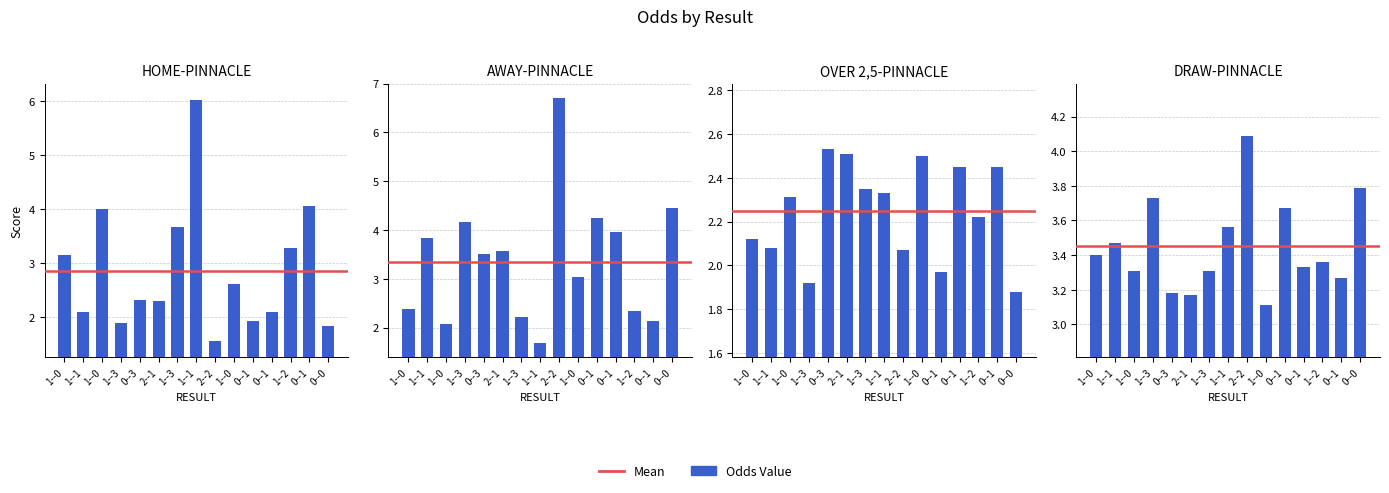

What is the spread (max minus min) of values at 1--1?

1.8